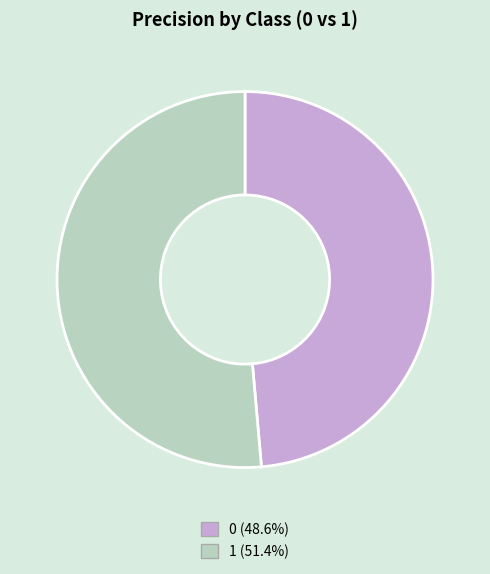

The 1 slice represents 57% of the pie. True or false?

False